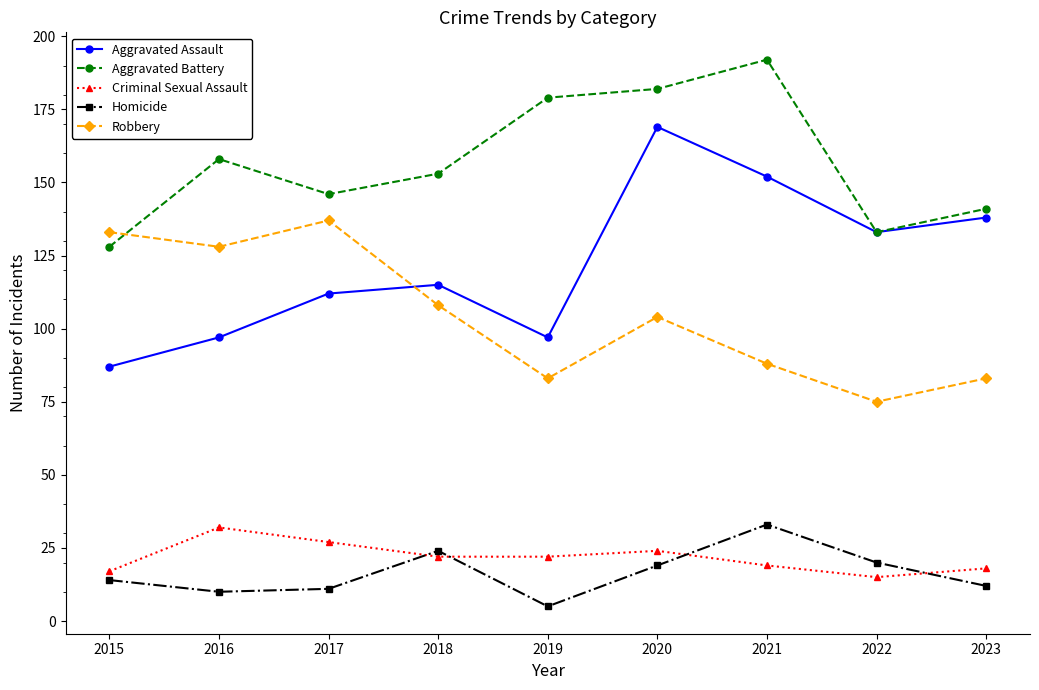

How many distinct data groups are displayed?

5